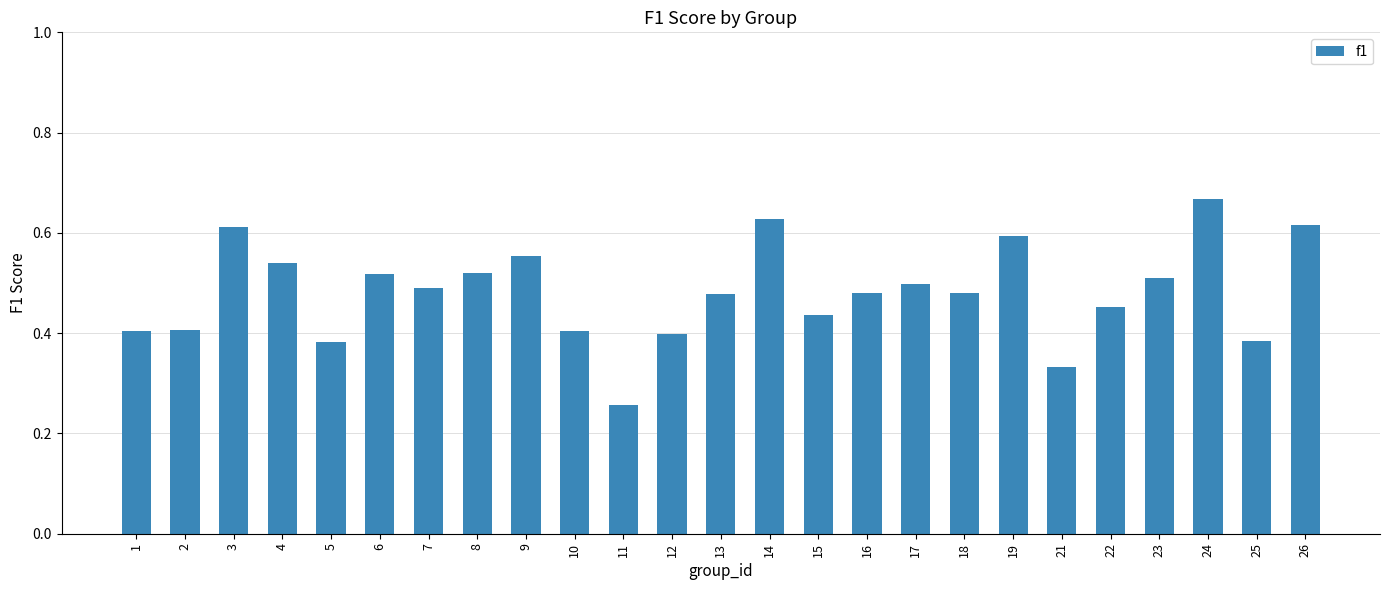

Which category has the lowest value across all series?

11